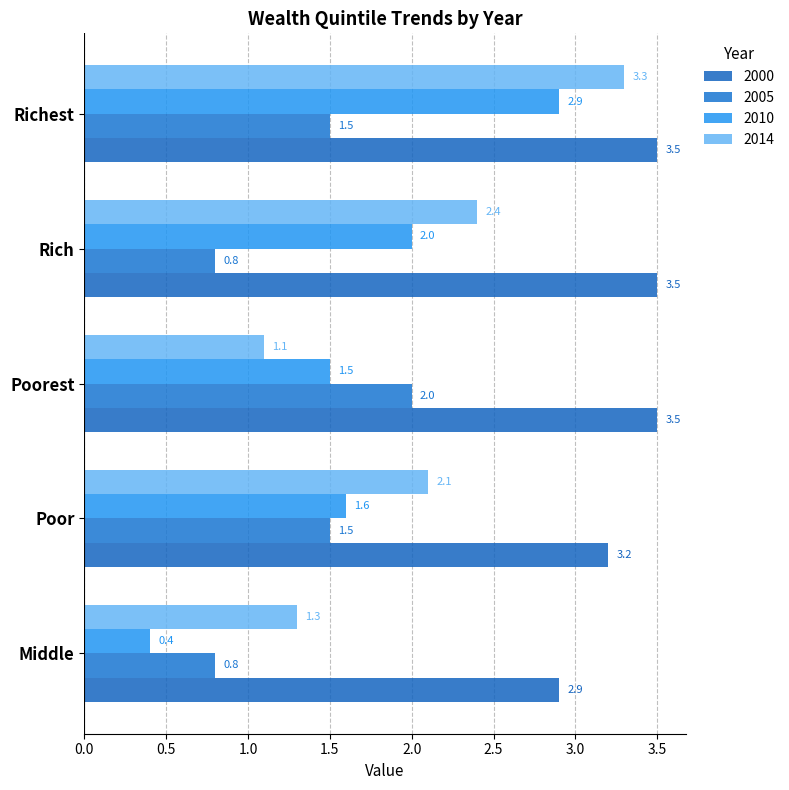

Rank the categories by 2010 value from lowest to highest.

Middle, Poorest, Poor, Rich, Richest